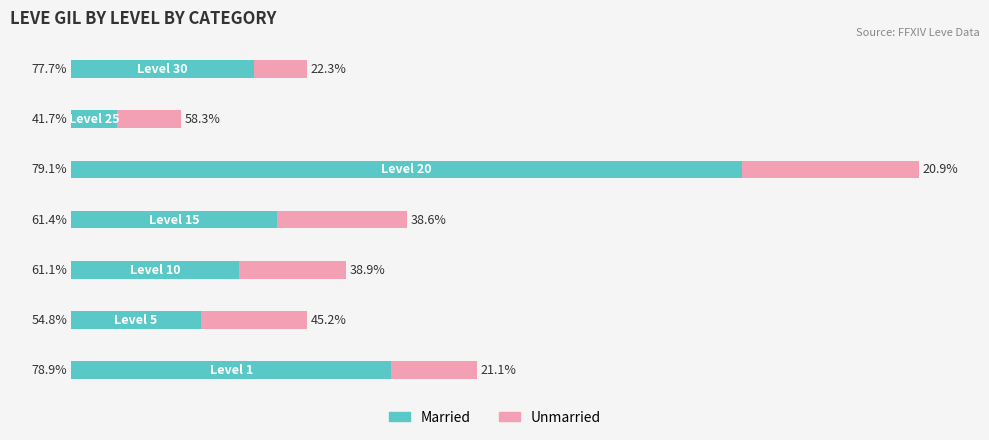

What are all the series names shown in the legend?

Married, Unmarried